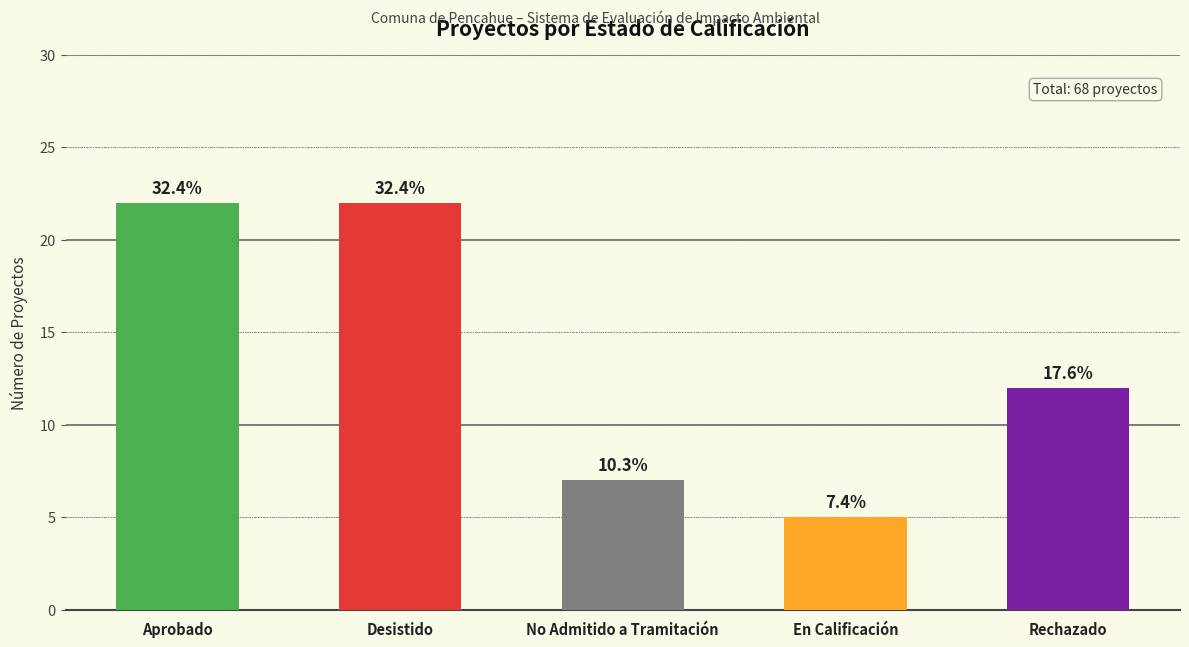

What is the value of the 1st bar from the left?

22